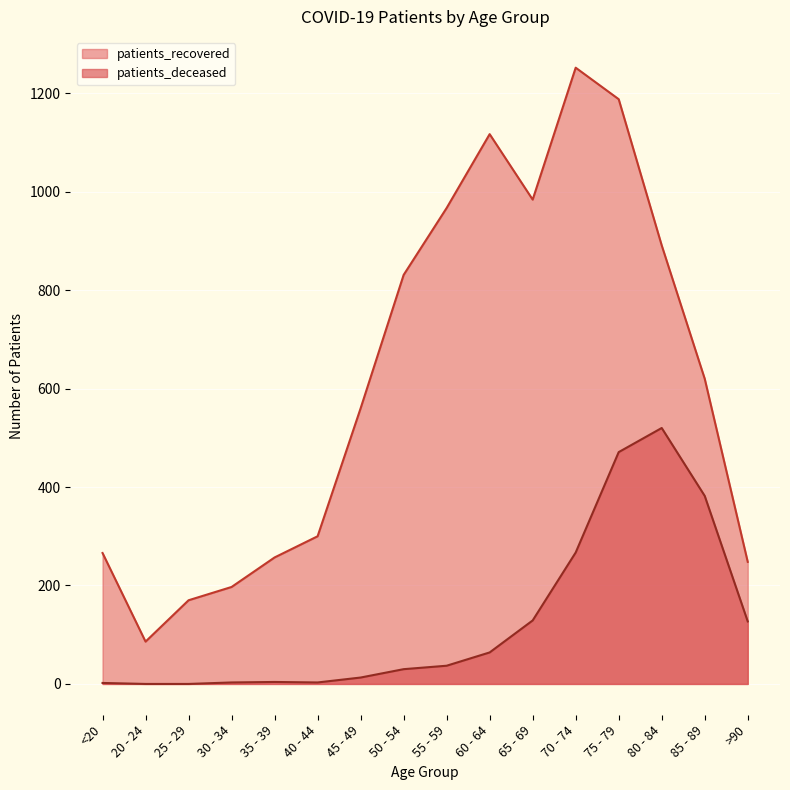

What is the difference between the highest and lowest values at 65 - 69?

855